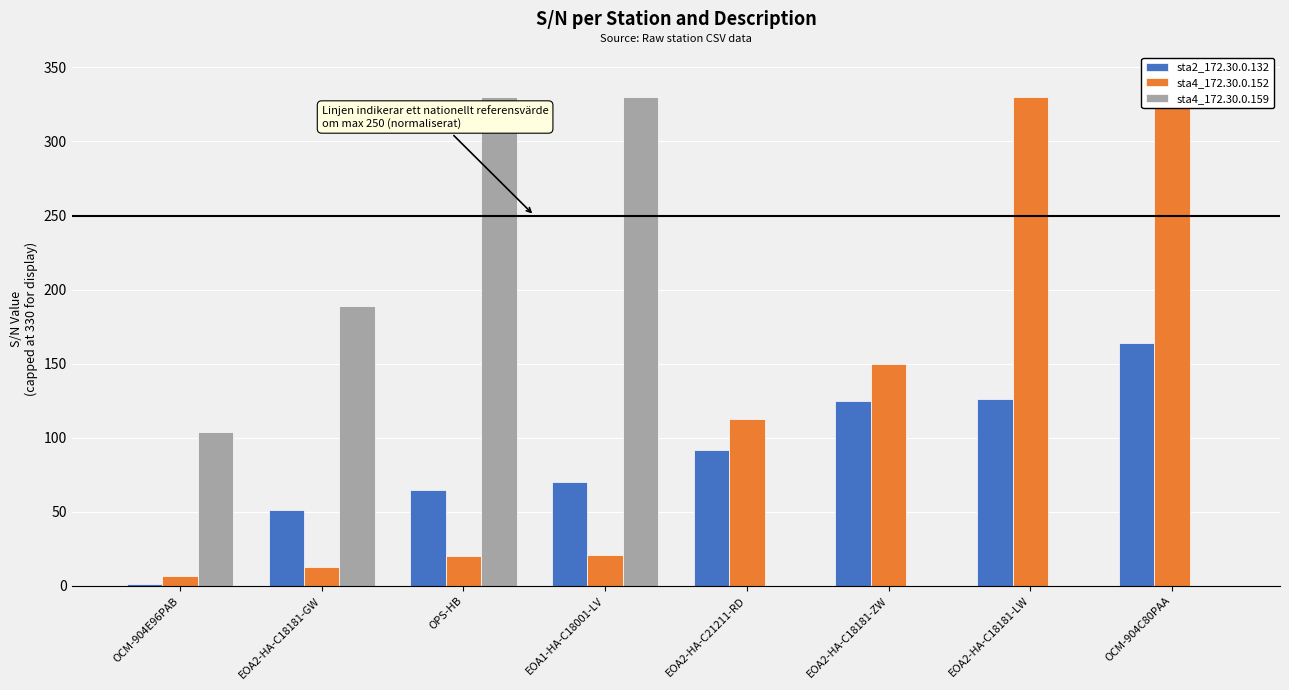

Is the value of sta2_172.30.0.132 at OCM-904C80PAA greater than the value of sta4_172.30.0.152 at EOA2-HA-C18181-ZW?

Yes